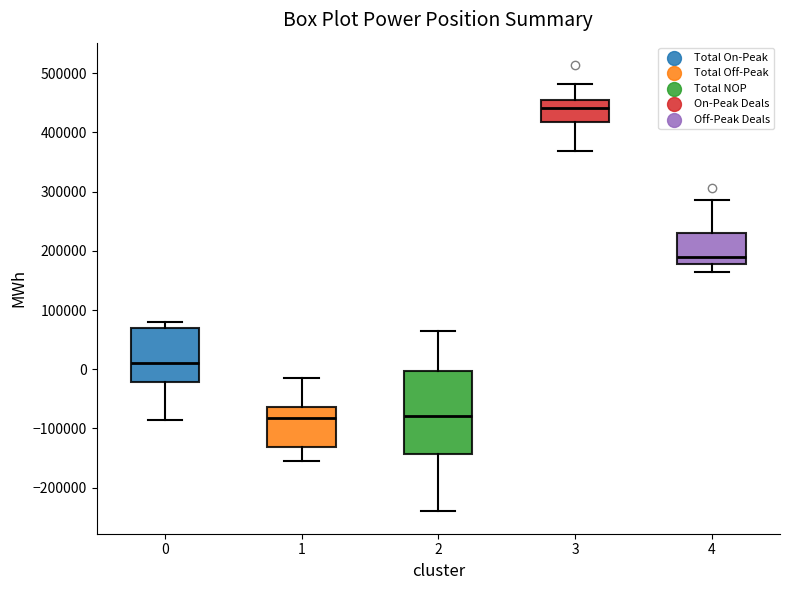

Reading left to right, read every box against the y-axis: the position of its median line, the range the box covers, and the ends of its whiskers. The values are not printed on the chart, so give them approximately, as read against the axis.

0: median 10000, box -20000 to 70000, whiskers -90000 to 80000
1: median -80000, box -130000 to -60000, whiskers -150000 to -10000
2: median -80000, box -140000 to 0, whiskers -240000 to 60000
3: median 440000, box 420000 to 450000, whiskers 370000 to 480000
4: median 190000, box 180000 to 230000, whiskers 160000 to 290000